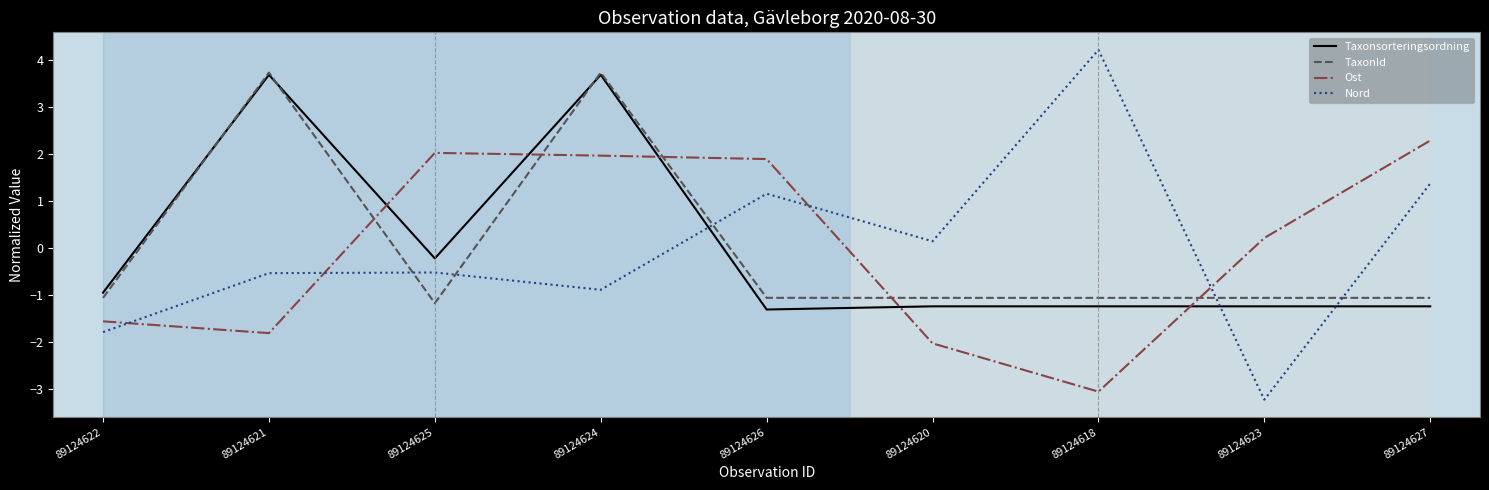

What is the total value across all series at 89124626?

0.7